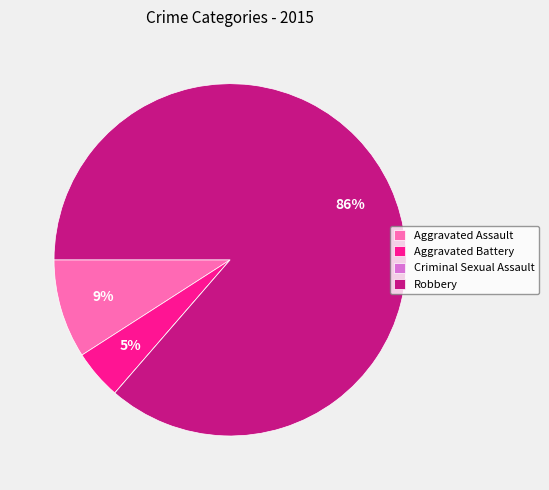

True or false: Aggravated Battery accounts for 5% of the total.

True